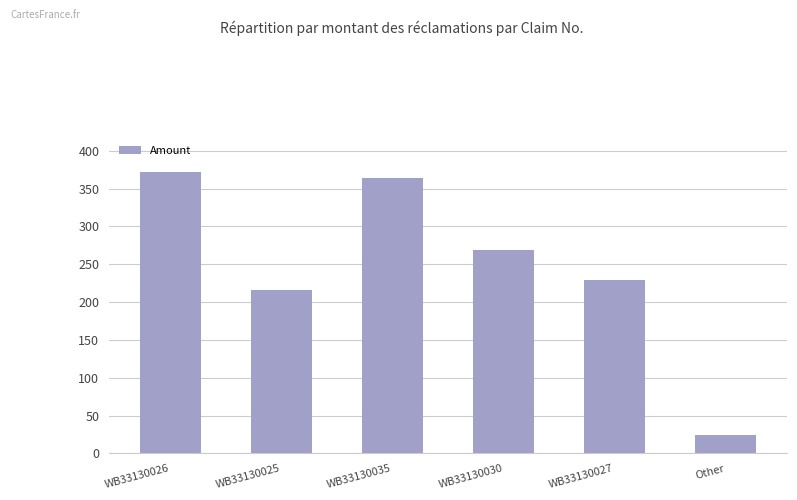

Where does the data first go above 269?

WB33130026